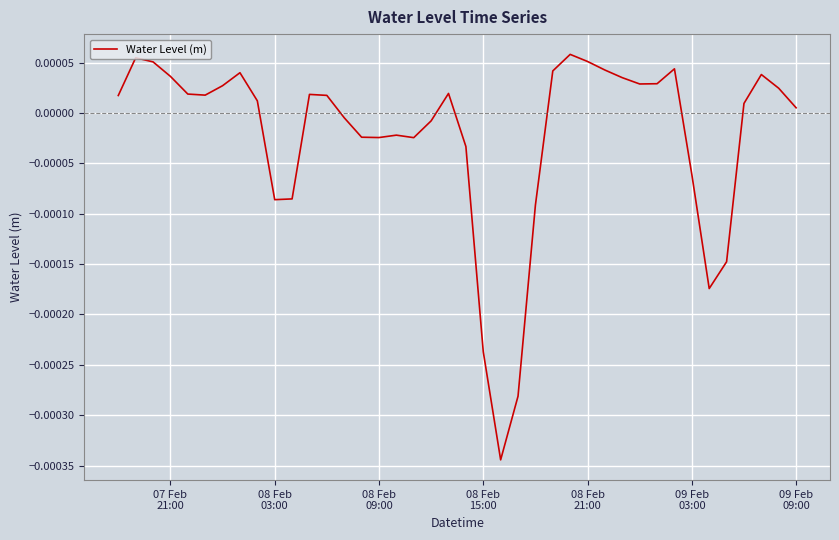

How many lines are shown in the chart?

1